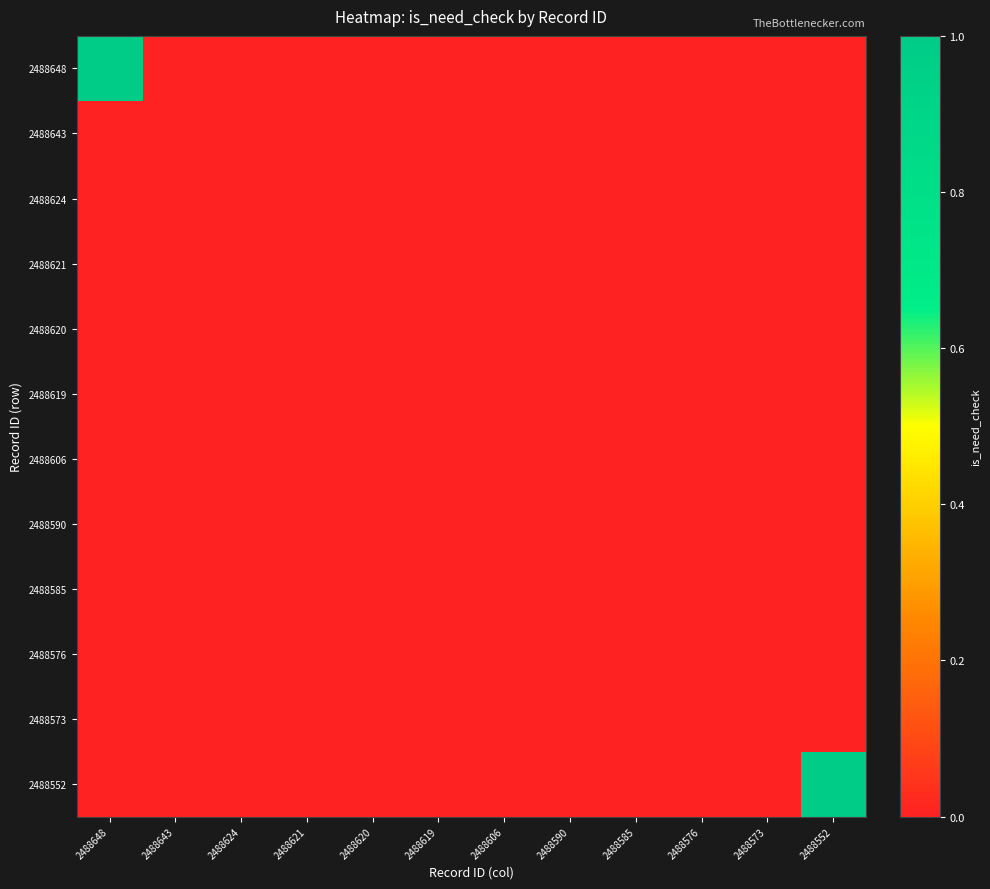

What is the greatest value displayed?

1